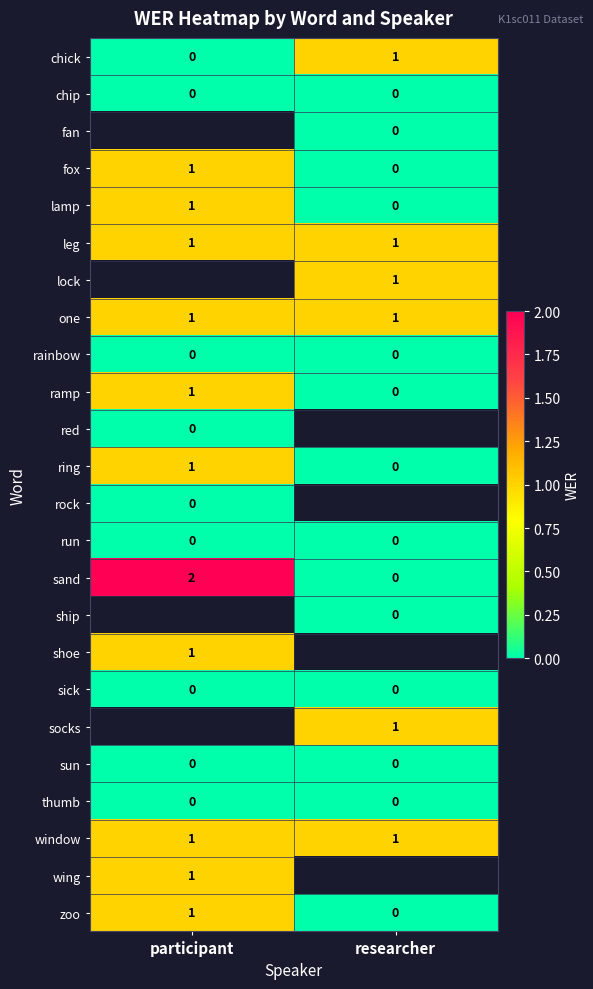

At which label does lamp reach its peak?

participant